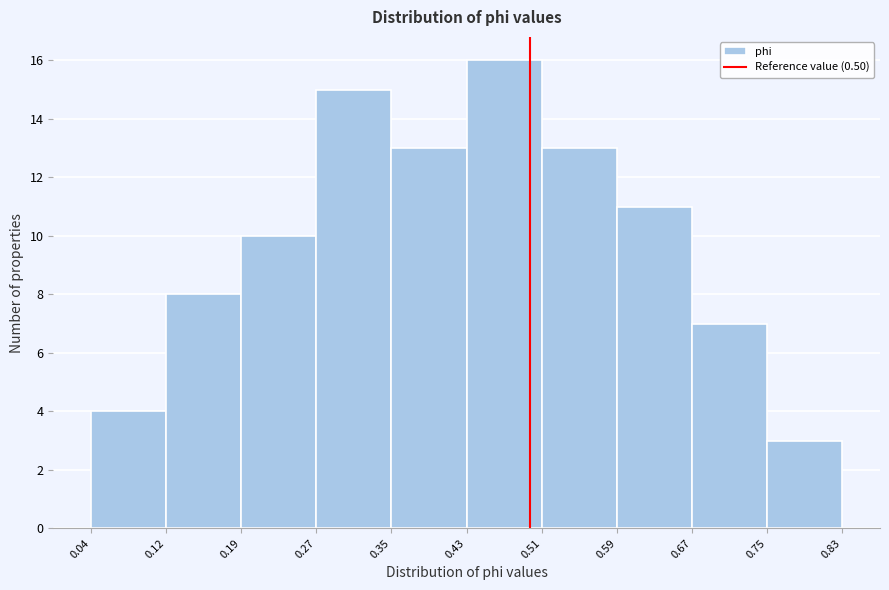

Which range on the x-axis has the tallest bar?

0.43 to 0.51